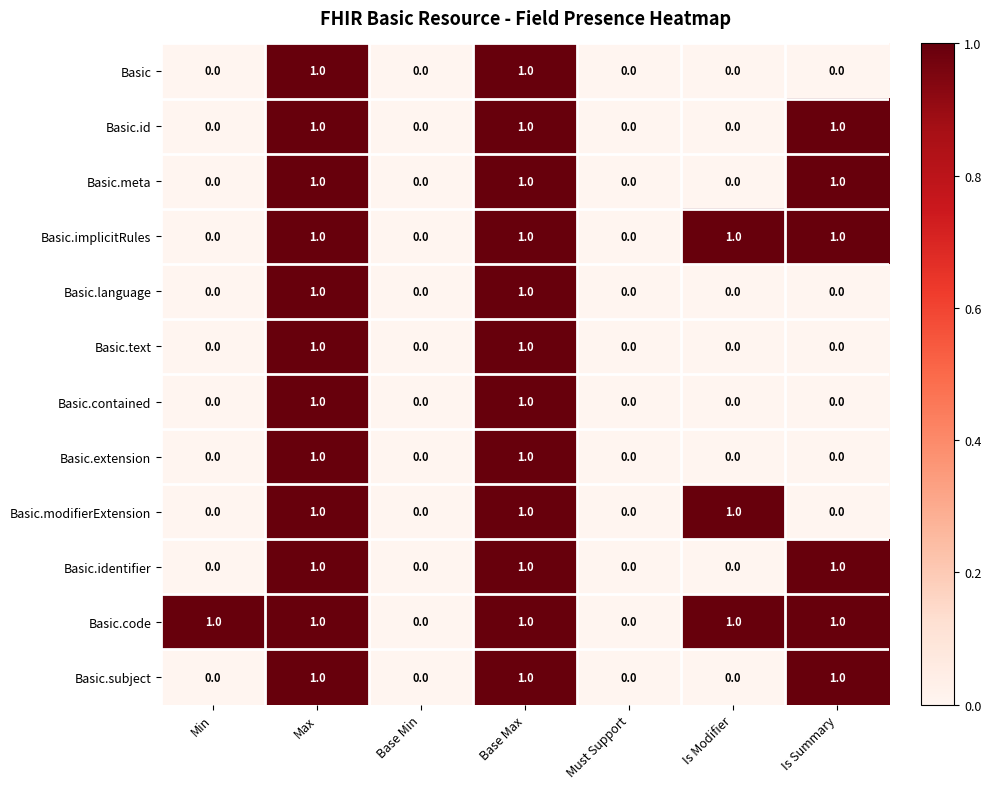

What is the sum of all Basic.implicitRules values?

4